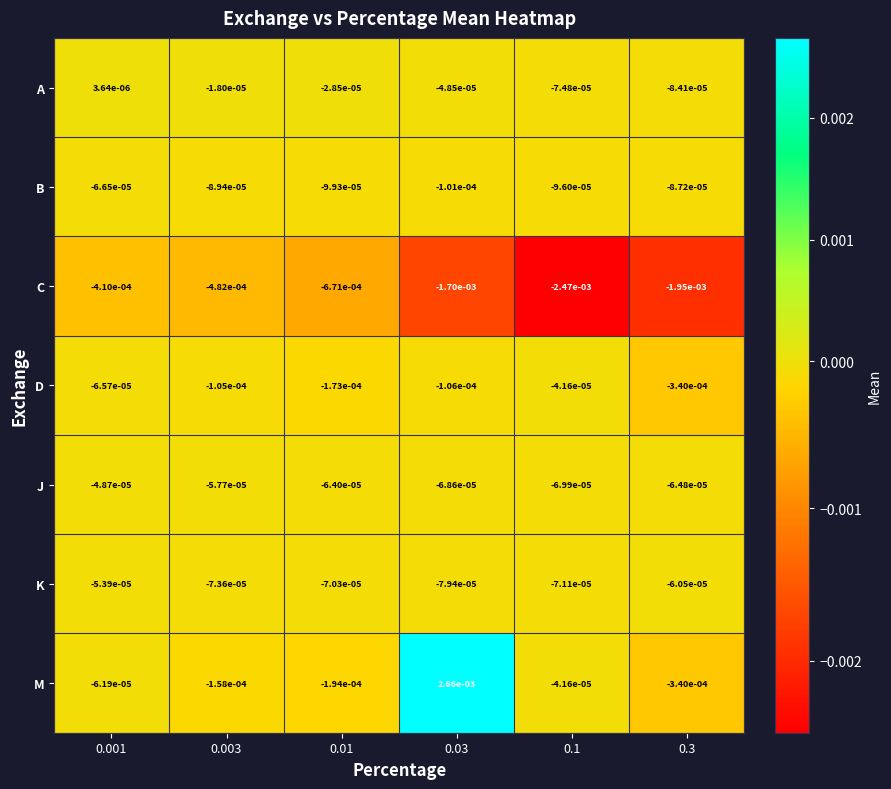

Which series has the widest spread of values?

M